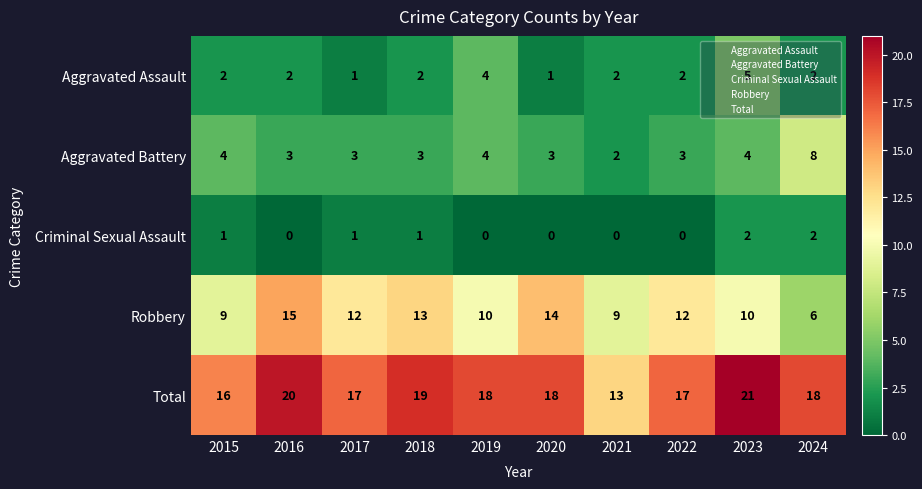

At 2015, list the series in order from smallest to largest.

Criminal Sexual Assault, Aggravated Assault, Aggravated Battery, Robbery, Total